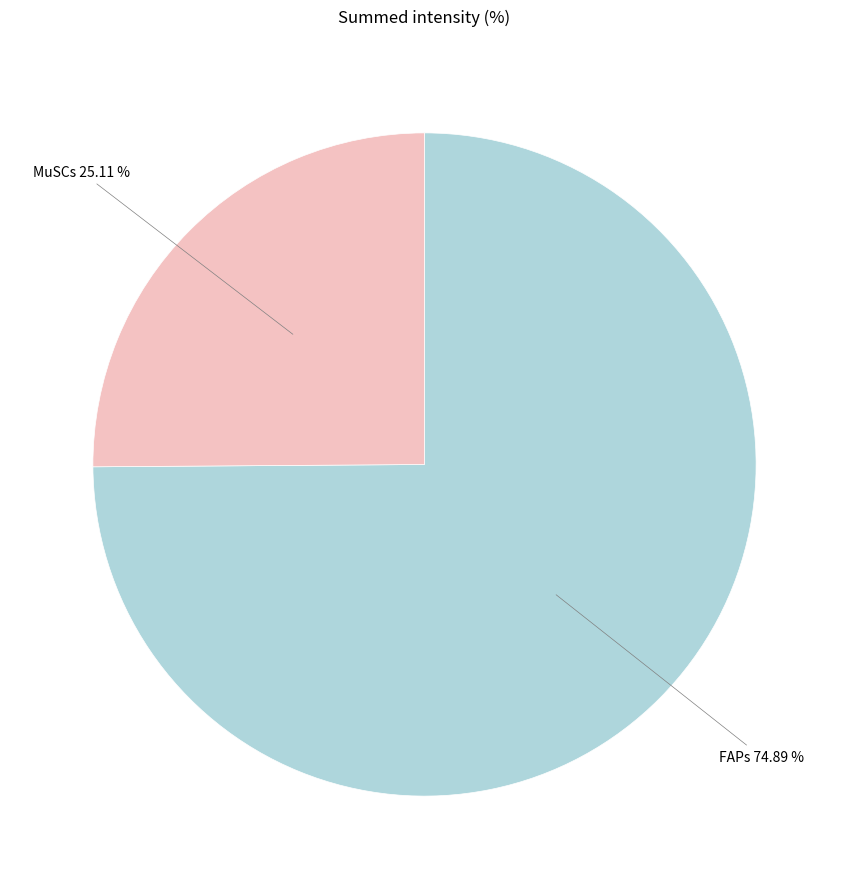

Is there any slice that represents more than half of the pie?

Yes